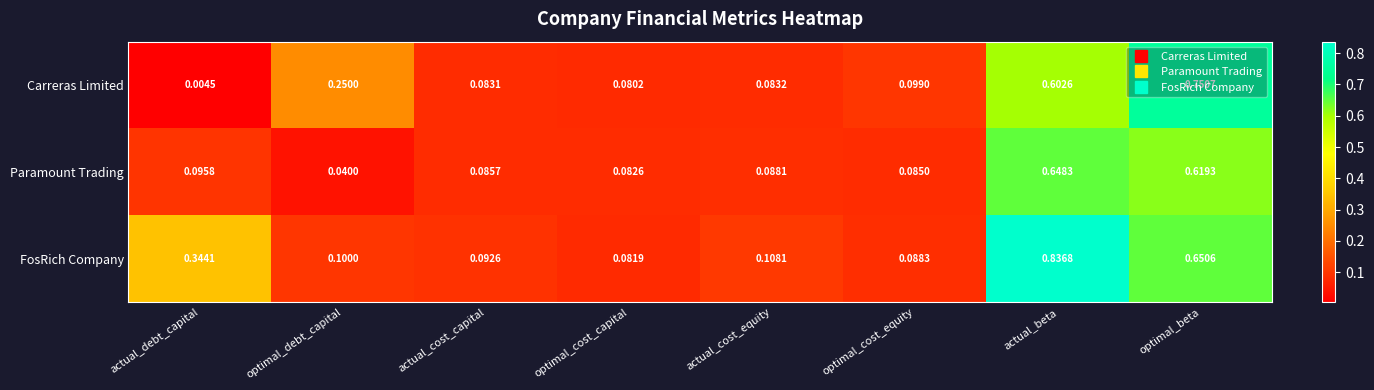

Which series has the largest total across all categories?

FosRich Company